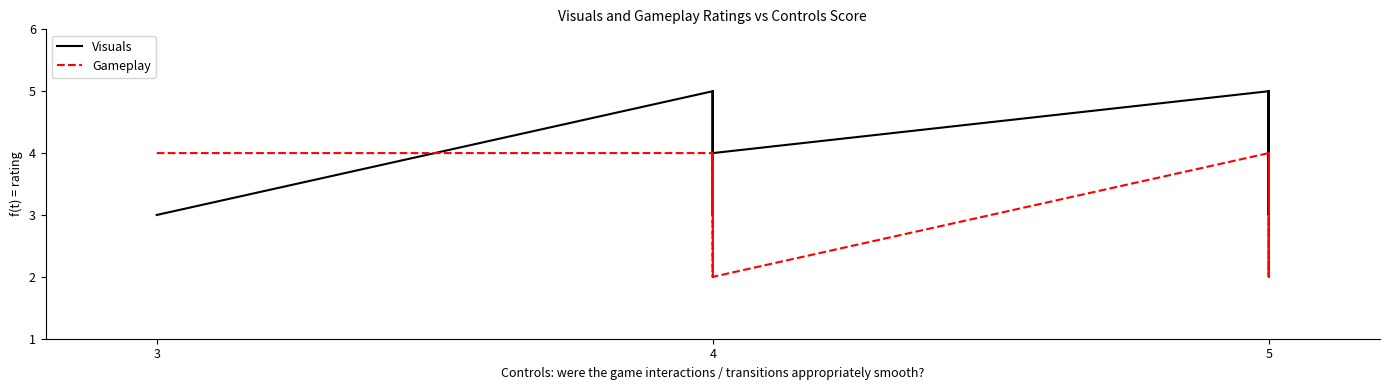

What is the highest value of the Gameplay series?

4